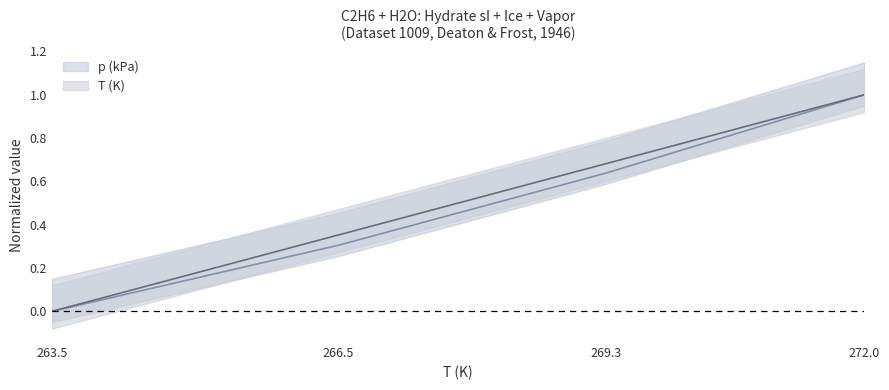

List the labels in order of p (kPa) value, largest first.

272.0, 269.3, 266.5, 263.5